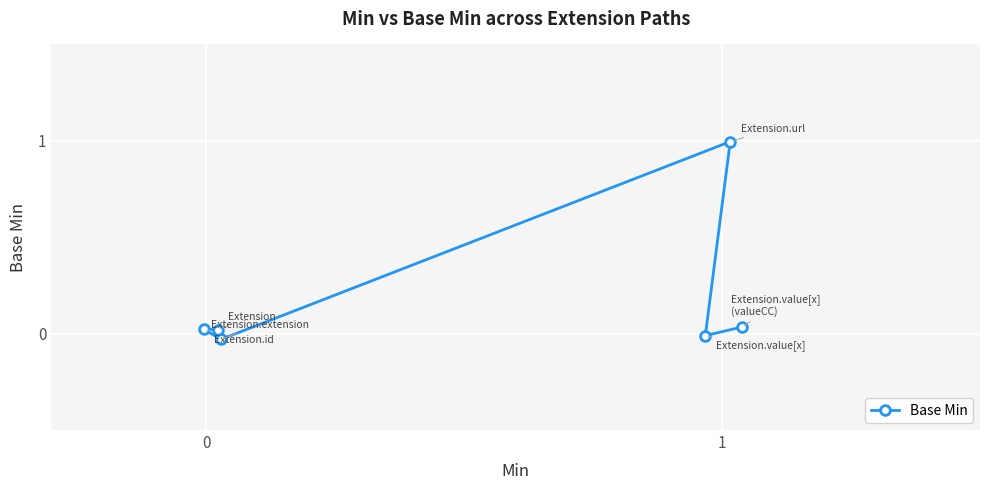

Where is the first local minimum?

2